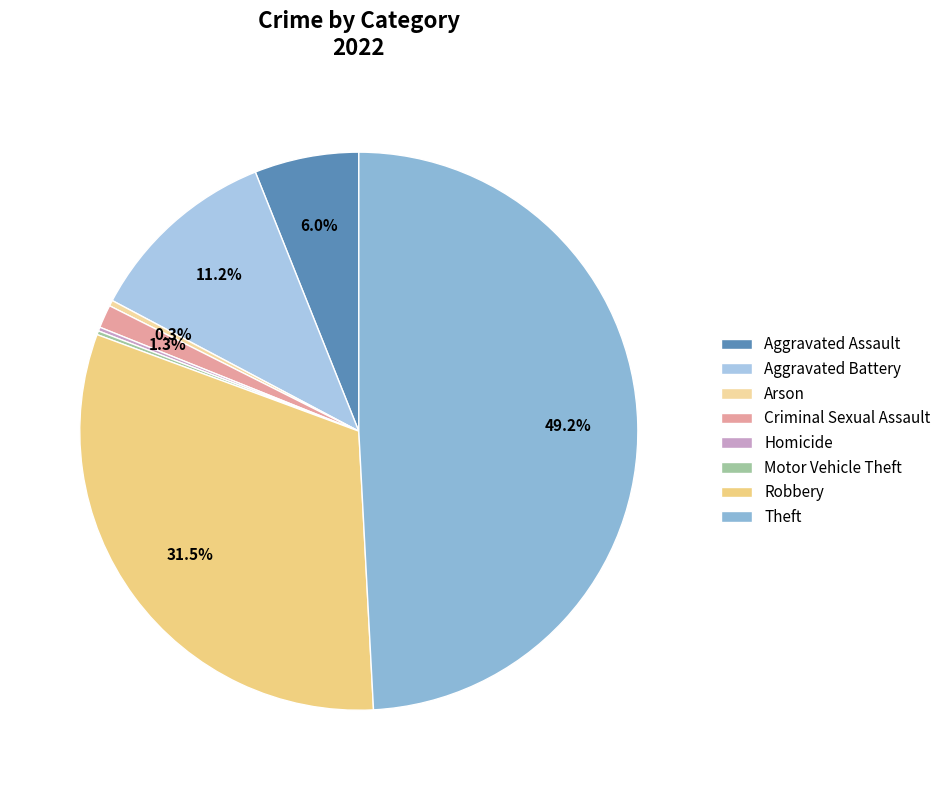

How many segments does this pie chart have?

8